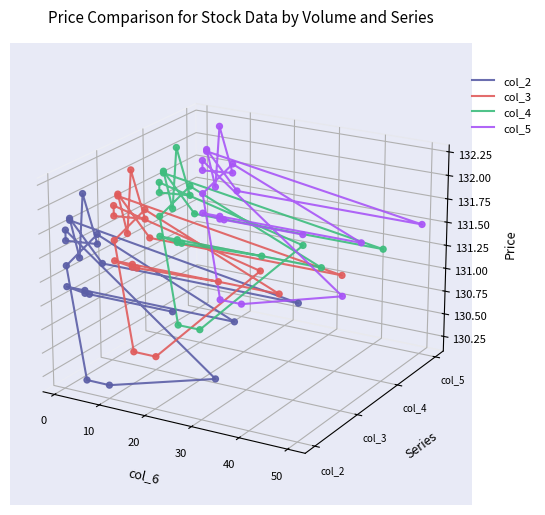

Which series has the widest spread of Y values?

col_2